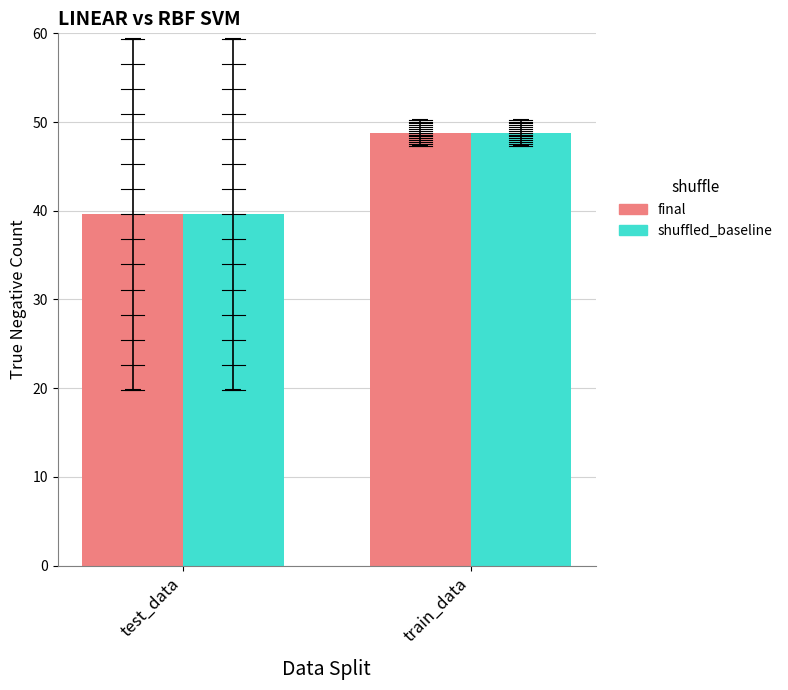

How many bars are there in each group?

2